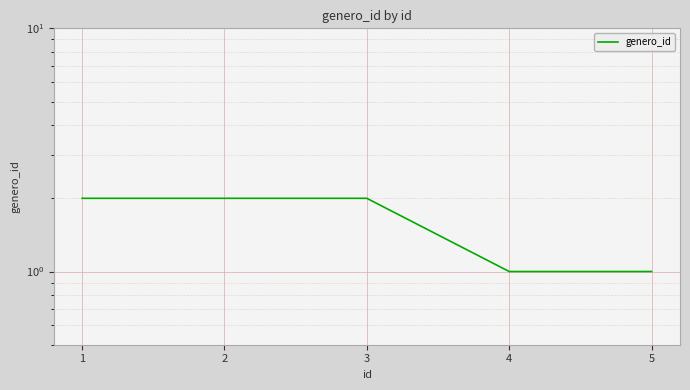

True or false: there are more than 2 points higher than both neighbors.

False